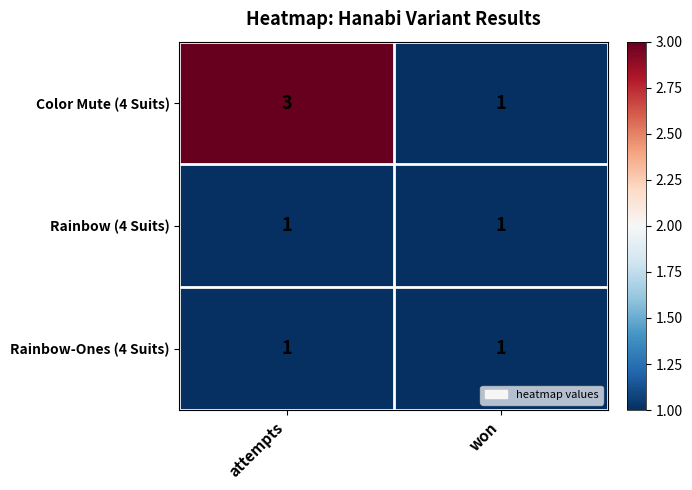

What is the difference between the highest and lowest values at attempts?

2